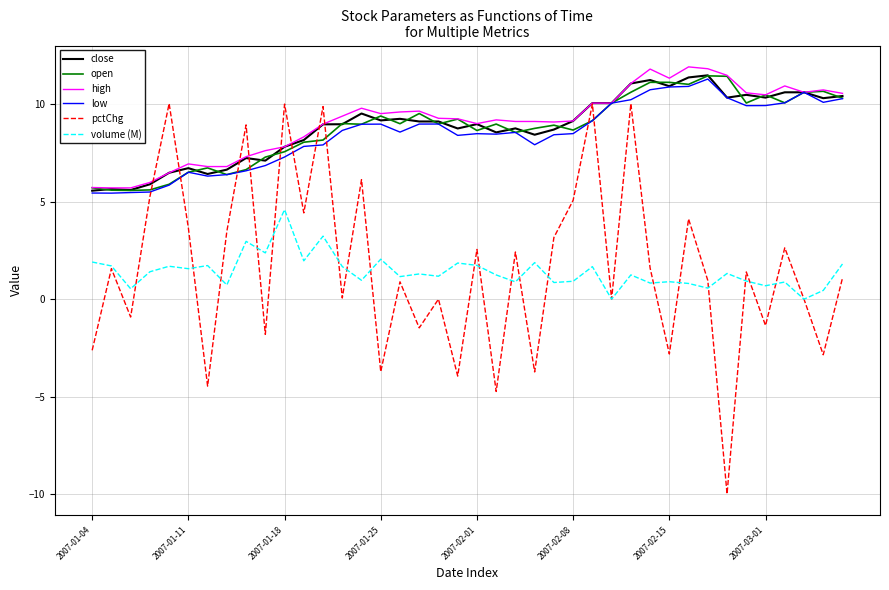

What is the maximum value for volume (M)?

4.6